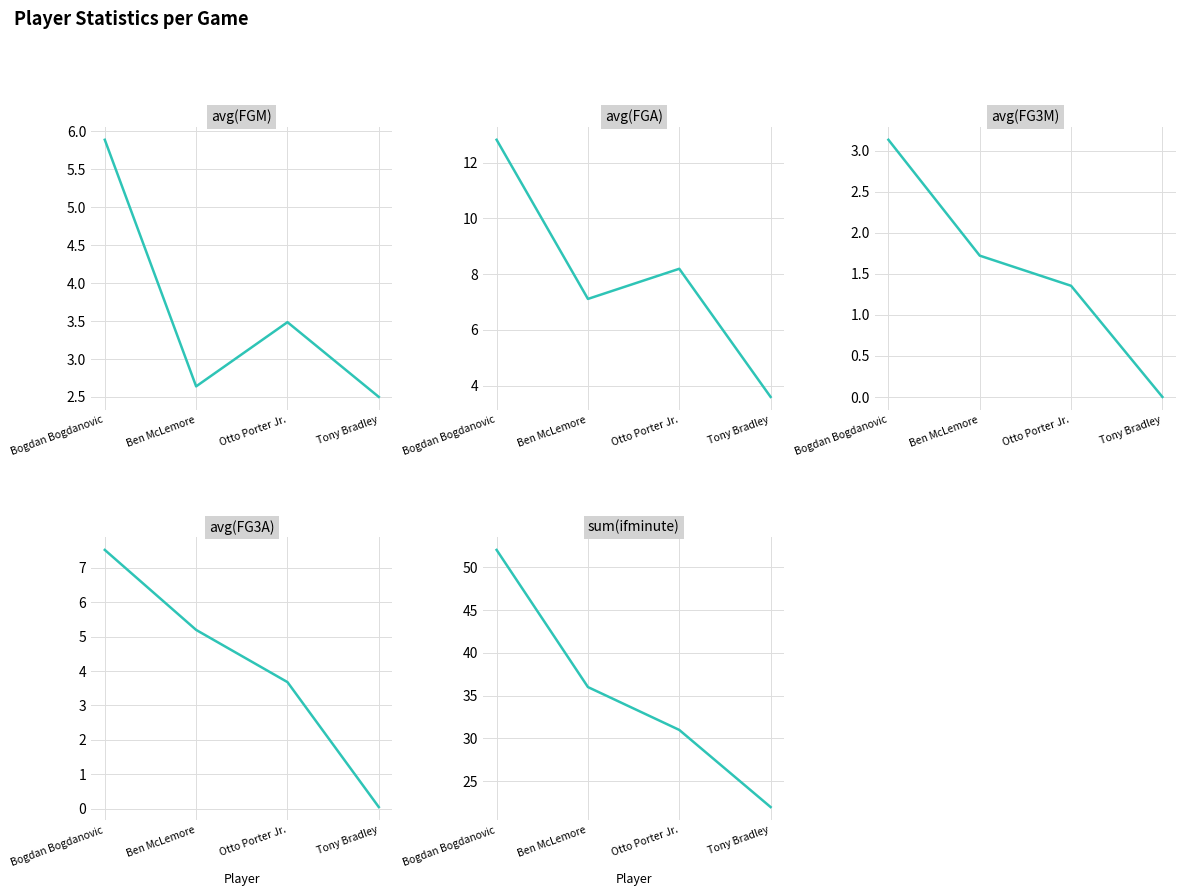

What position from the right is Tony Bradley?

1